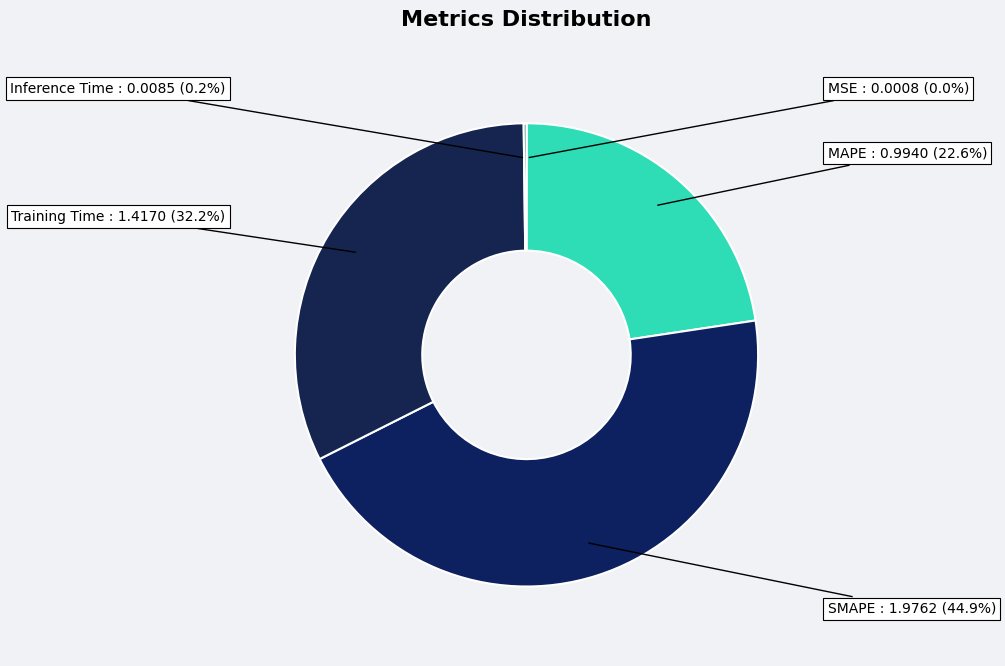

How many slices are in this pie chart?

5